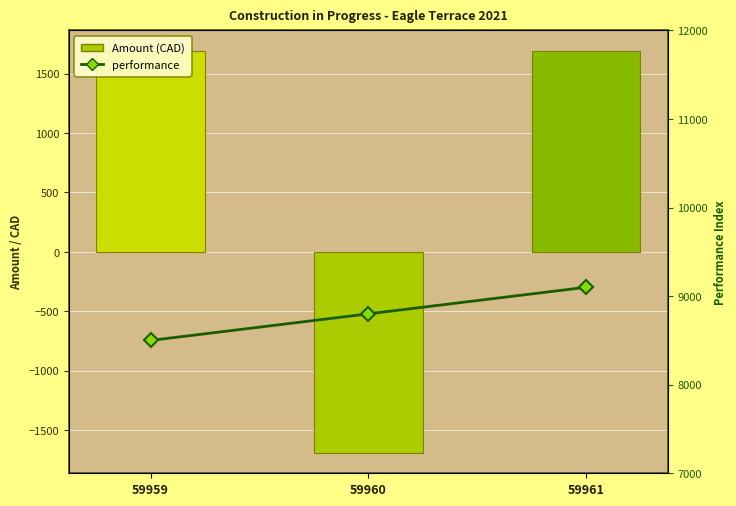

How many values in Amount (CAD) are above zero?

2